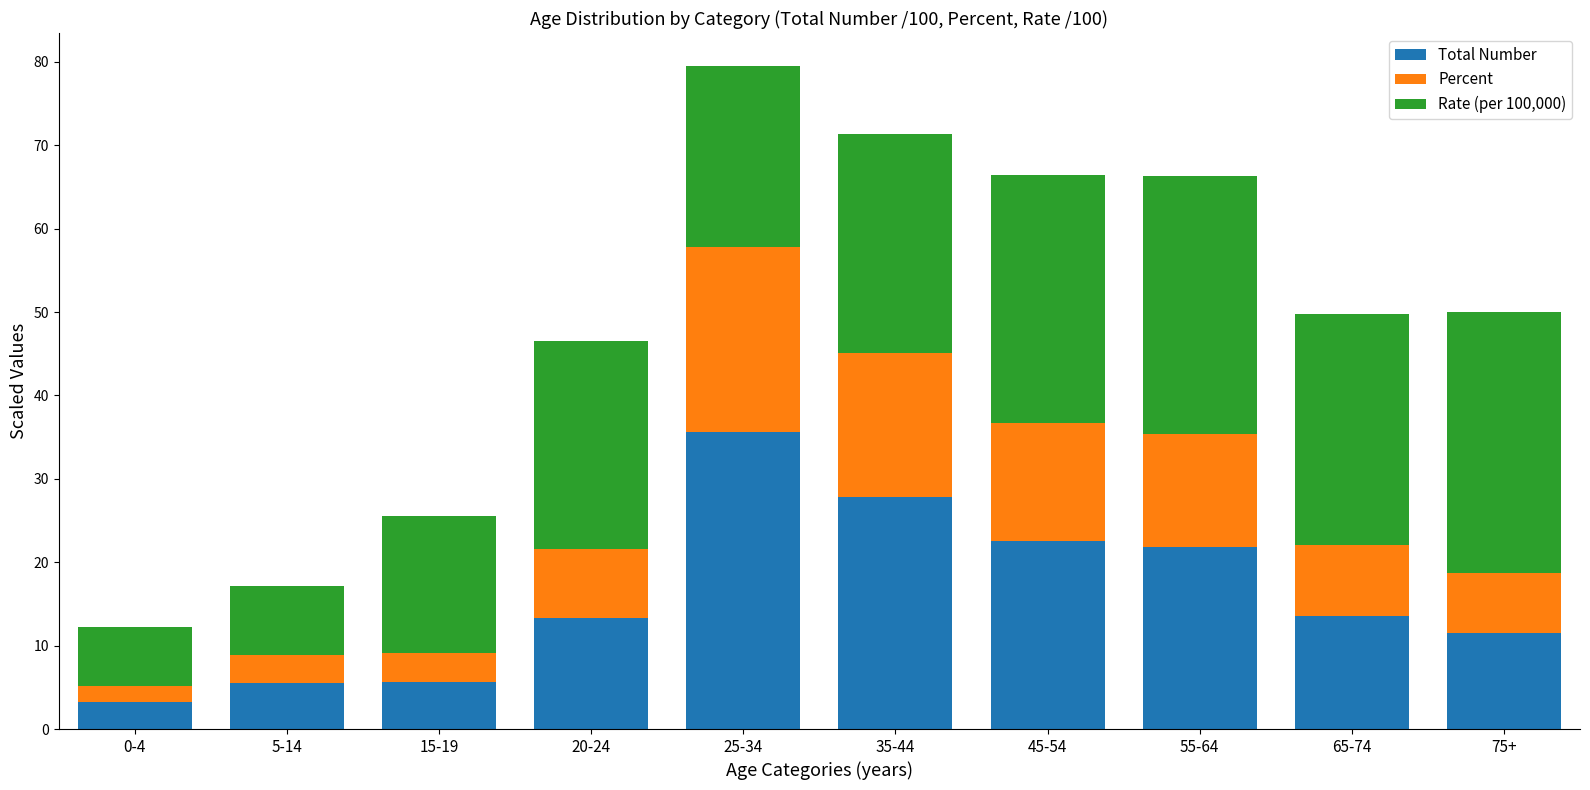

Which category has the highest value in the Total Number series?

25-34